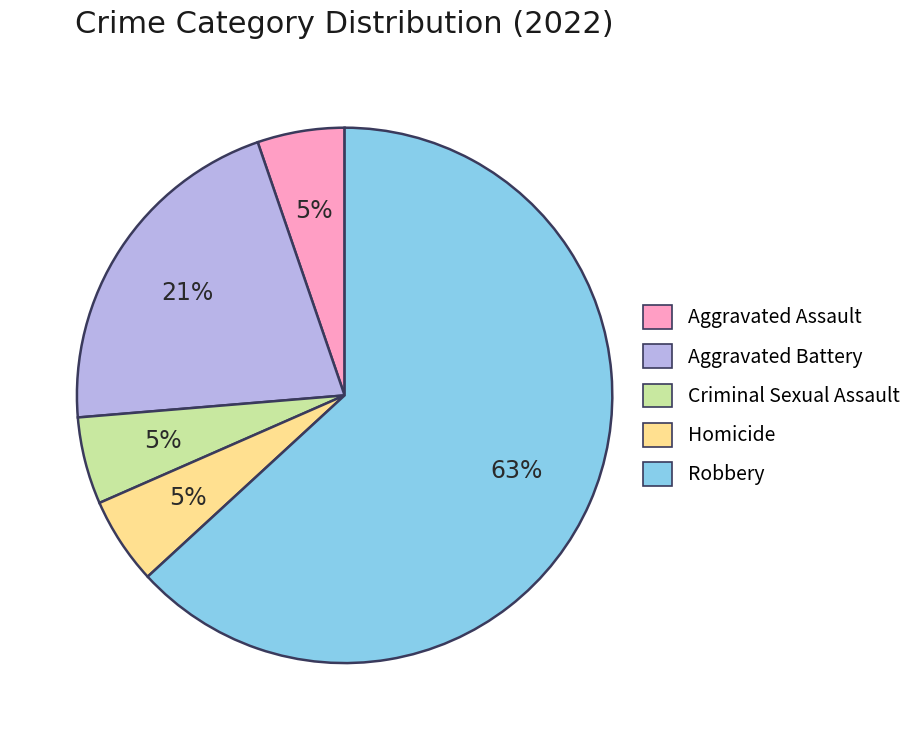

To the nearest percent, what portion does Aggravated Assault represent?

5%